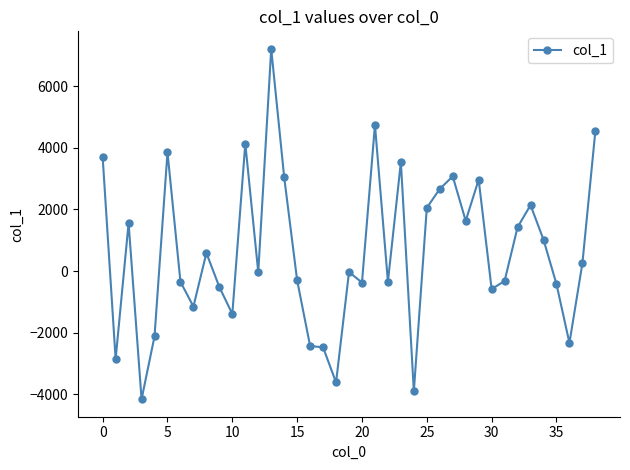

What is the value of the 4th point from the left?

-4161.4